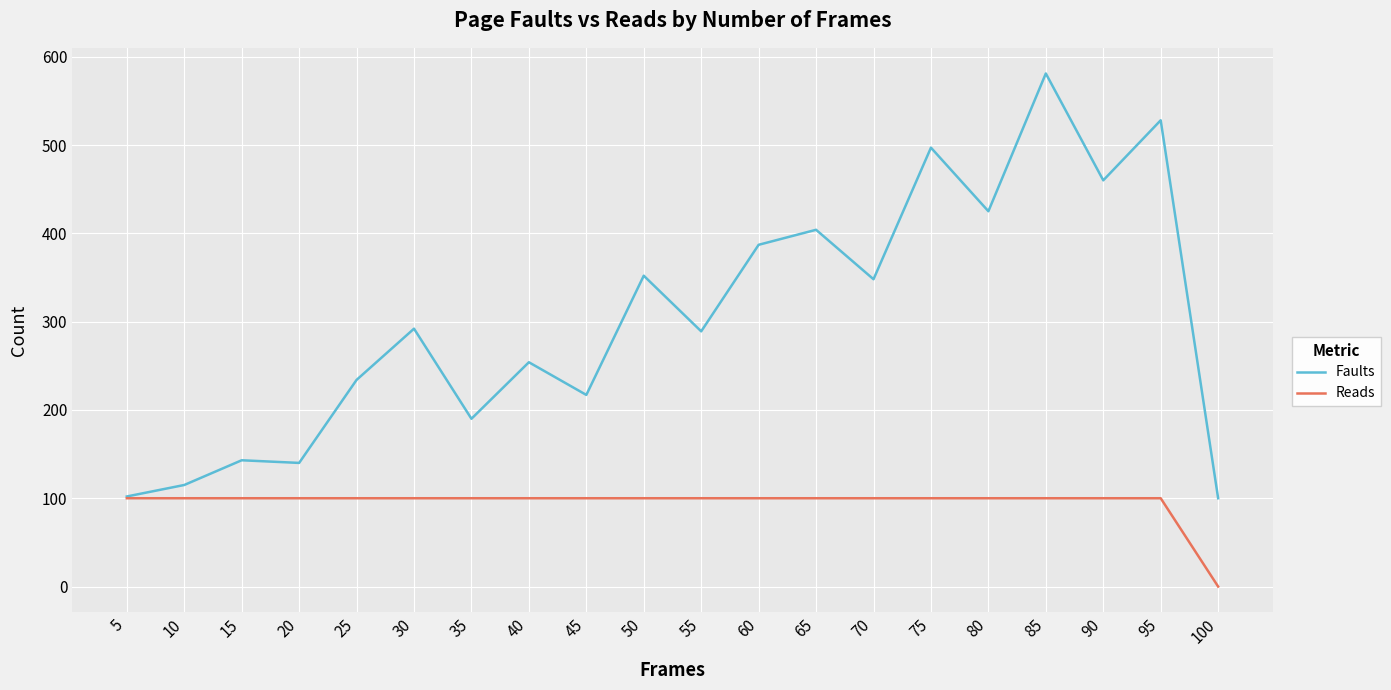

Rank the series by their maximum value, from highest to lowest.

Faults, Reads